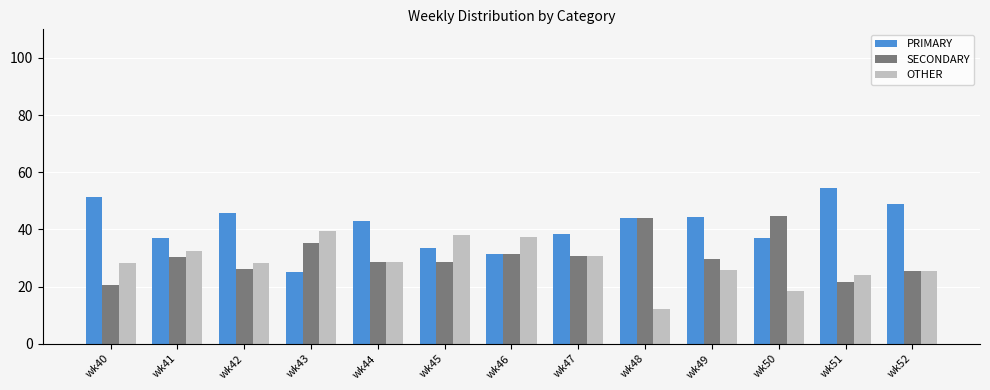

How many groups of bars are there?

13